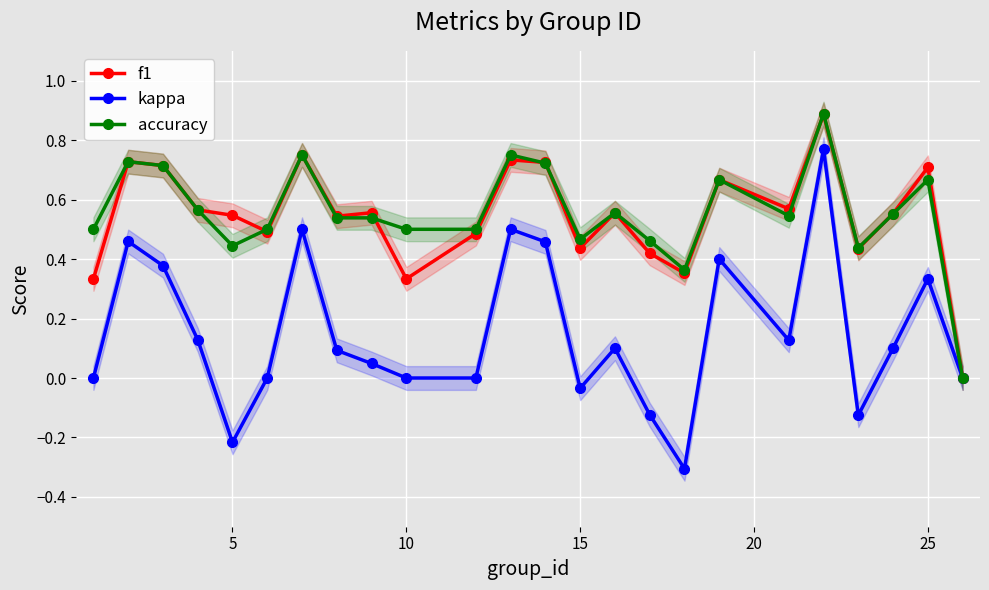

How many interior local peaks does the kappa series have?

7